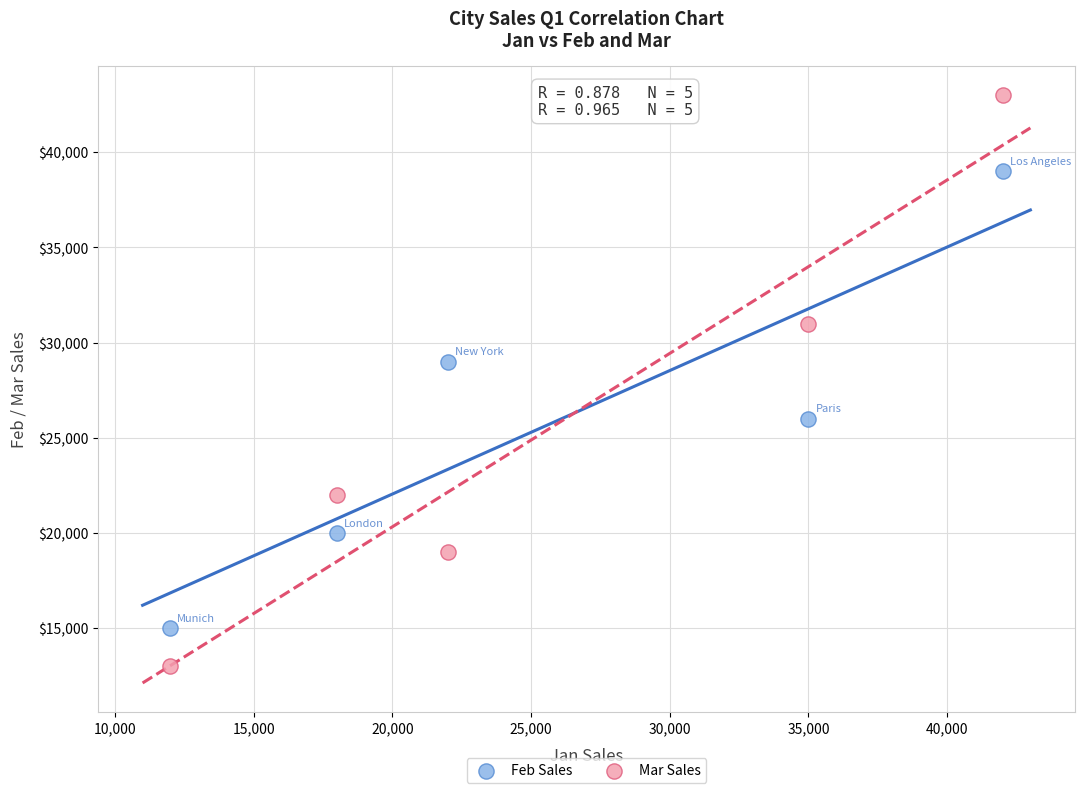

What are all the series names shown in the legend?

Feb Sales, Mar Sales